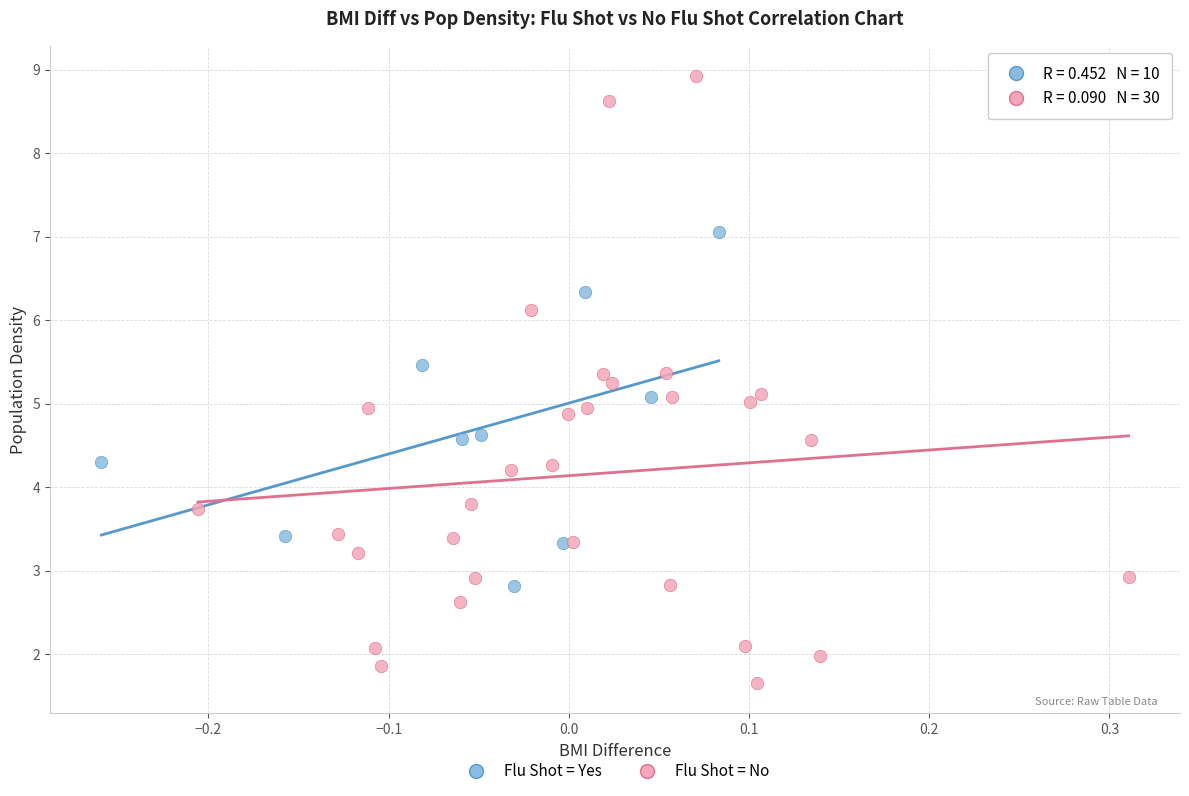

Which series has the largest Y range (max minus min)?

Flu Shot = No